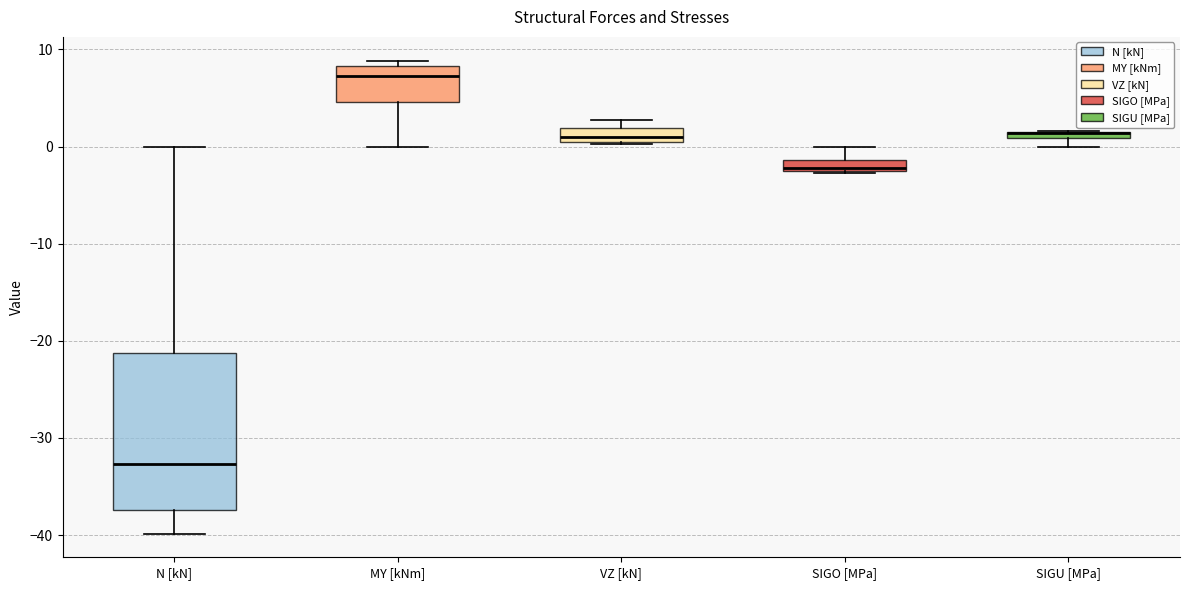

Comparing the boxes themselves (not the whiskers), which one is the tallest?

N [kN]